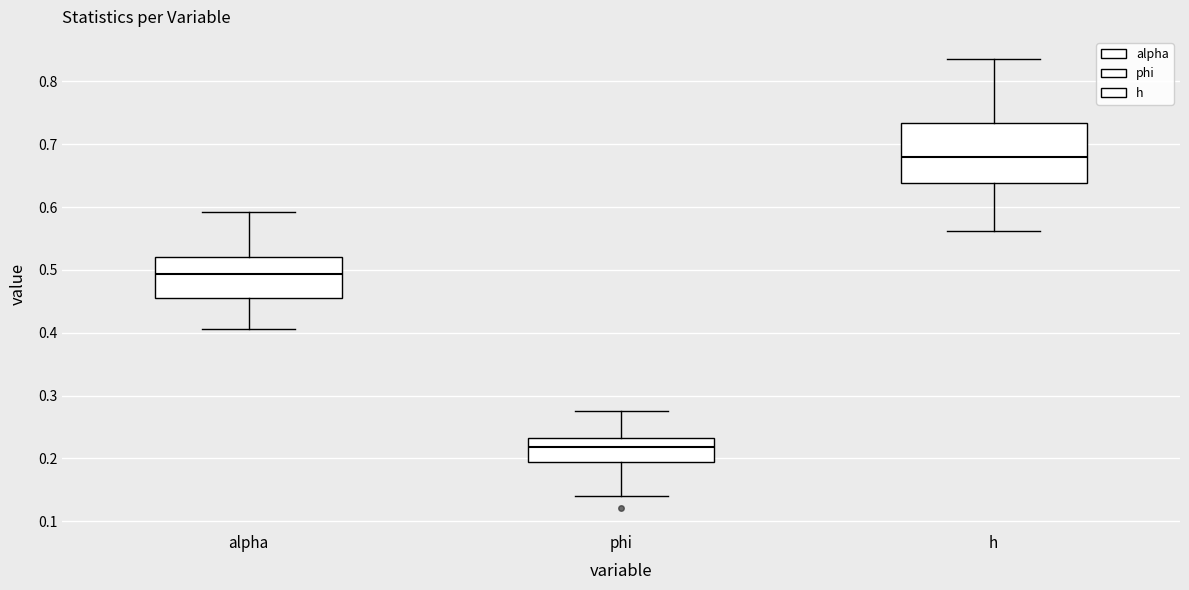

Comparing the boxes themselves (not the whiskers), which one is the tallest?

h